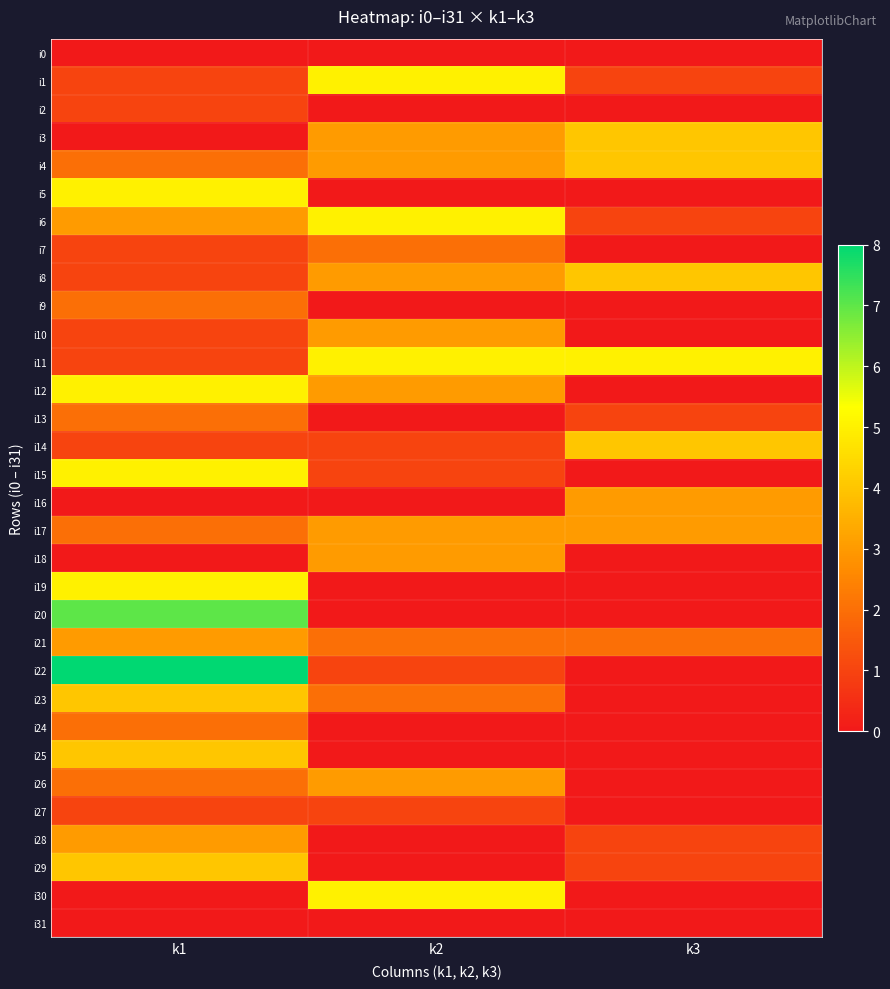

What is the total value across all series at k1?

76